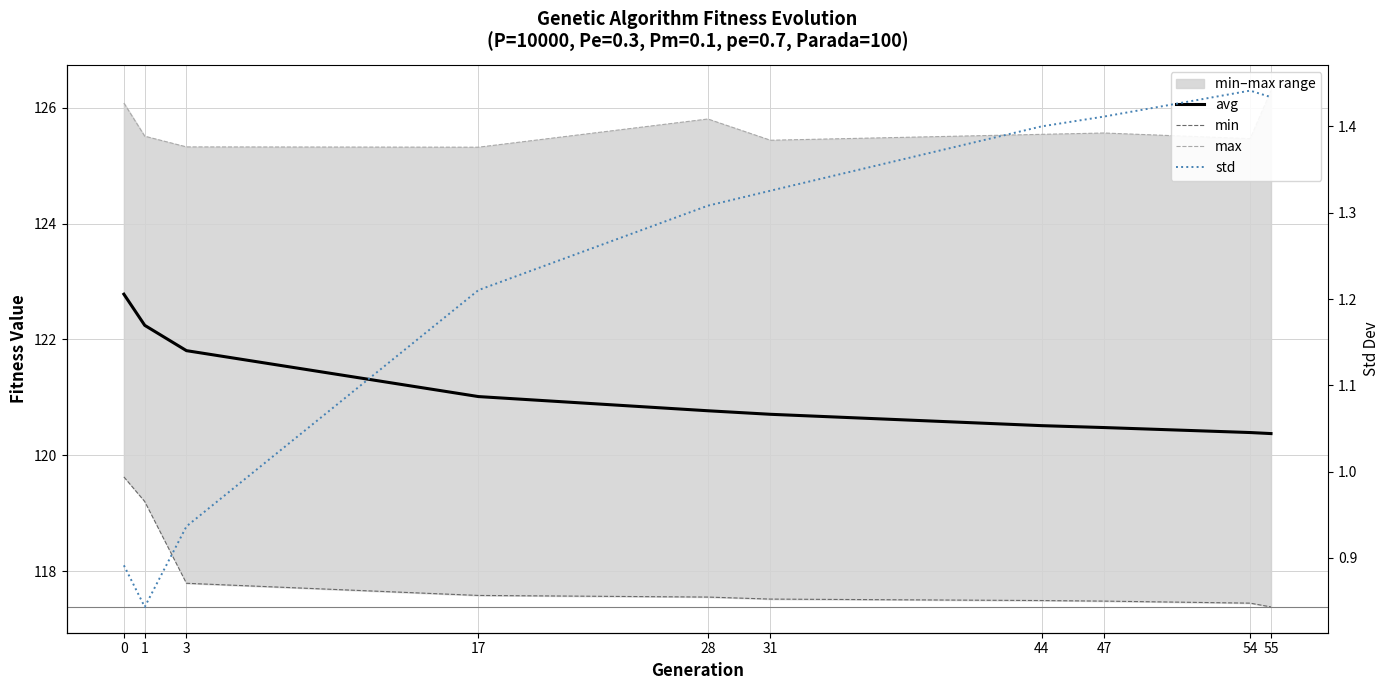

Reading left to right, what are all the values shown in this chart?

avg: 122.8	122.2	121.8	121.0	120.8	120.7	120.5	120.5	120.4	120.4
min: 119.6	119.2	117.8	117.6	117.5	117.5	117.5	117.5	117.4	117.4
max: 126.1	125.5	125.3	125.3	125.8	125.4	125.5	125.6	125.5	126.3
std: 0.9	0.8	0.9	1.2	1.3	1.3	1.4	1.4	1.4	1.4